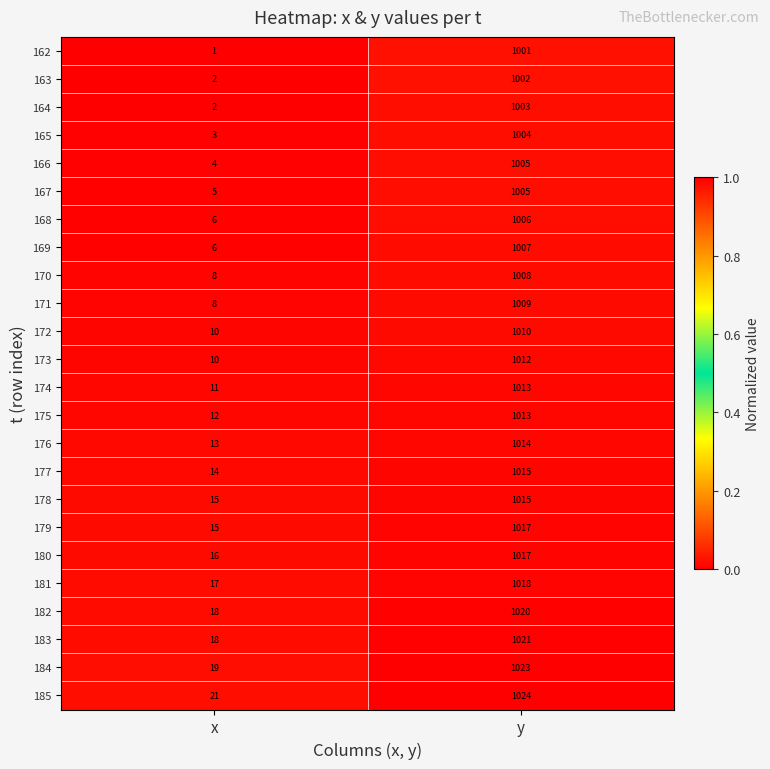

What is the highest value of the 176 series?

1014